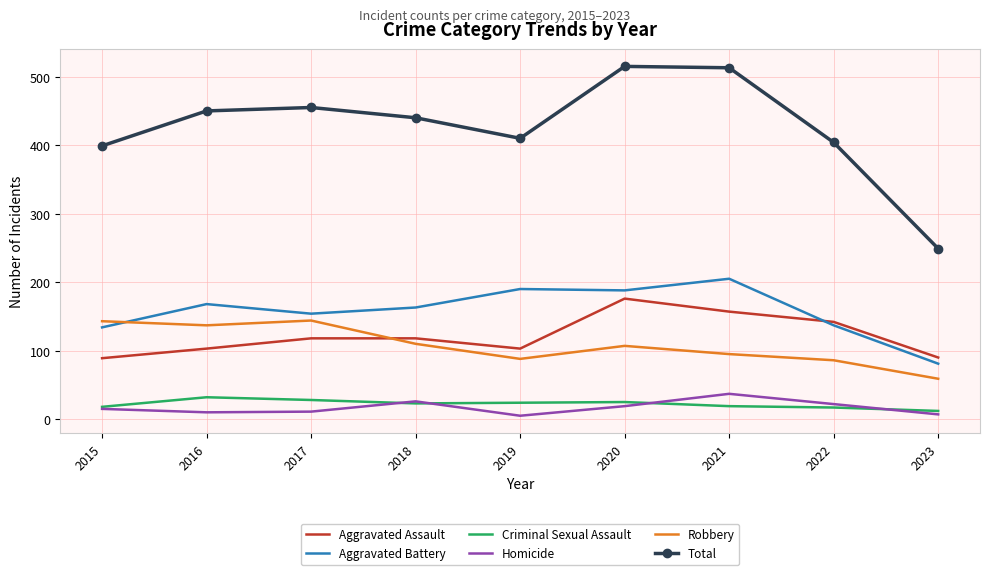

True or false: Total and Aggravated Assault cross at least once.

False